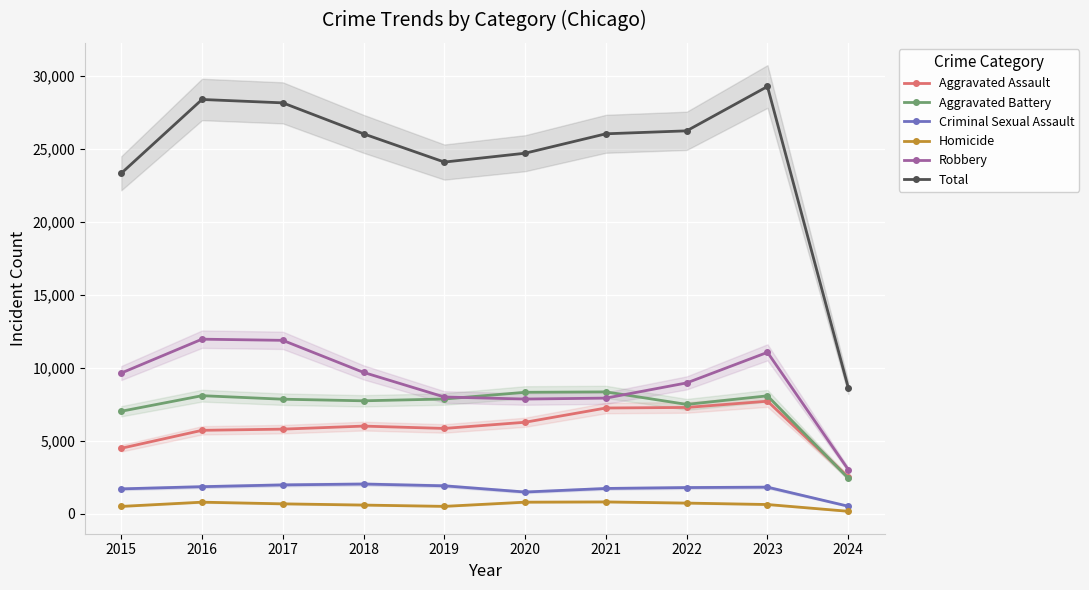

The Aggravated Assault series shows 7708 at 2023. True or false?

True